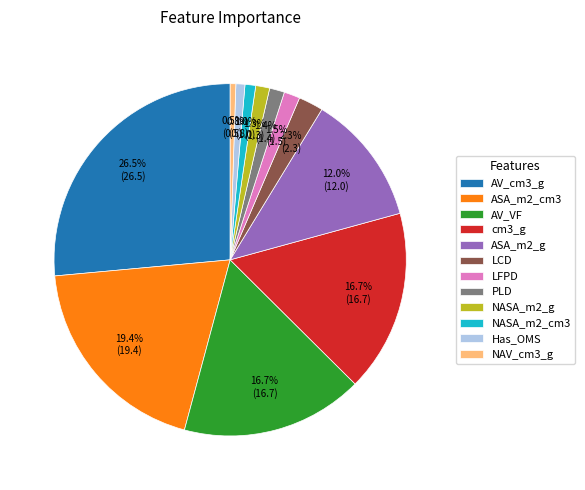

What portion of the pie excludes Has_OMS?

99.2%